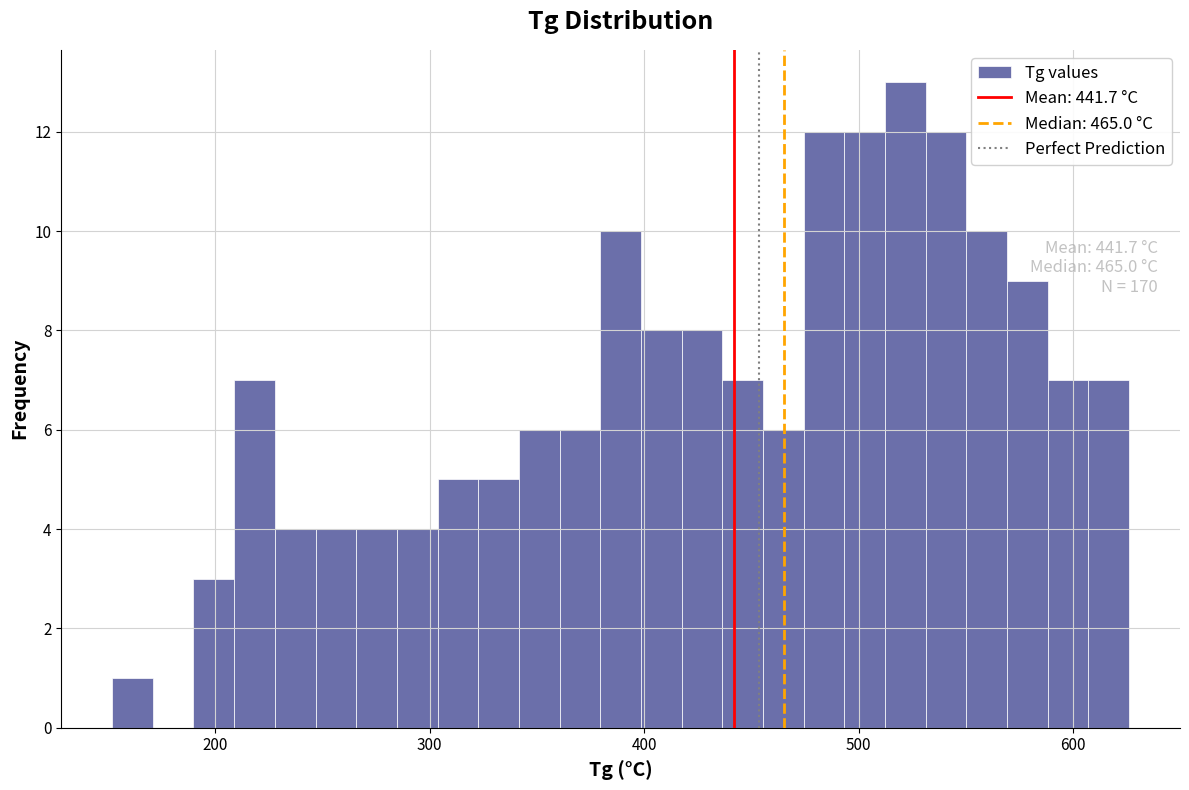

Around what value on the x-axis is the tallest bar? Give the approximate position of its centre, as read against the axis.

520